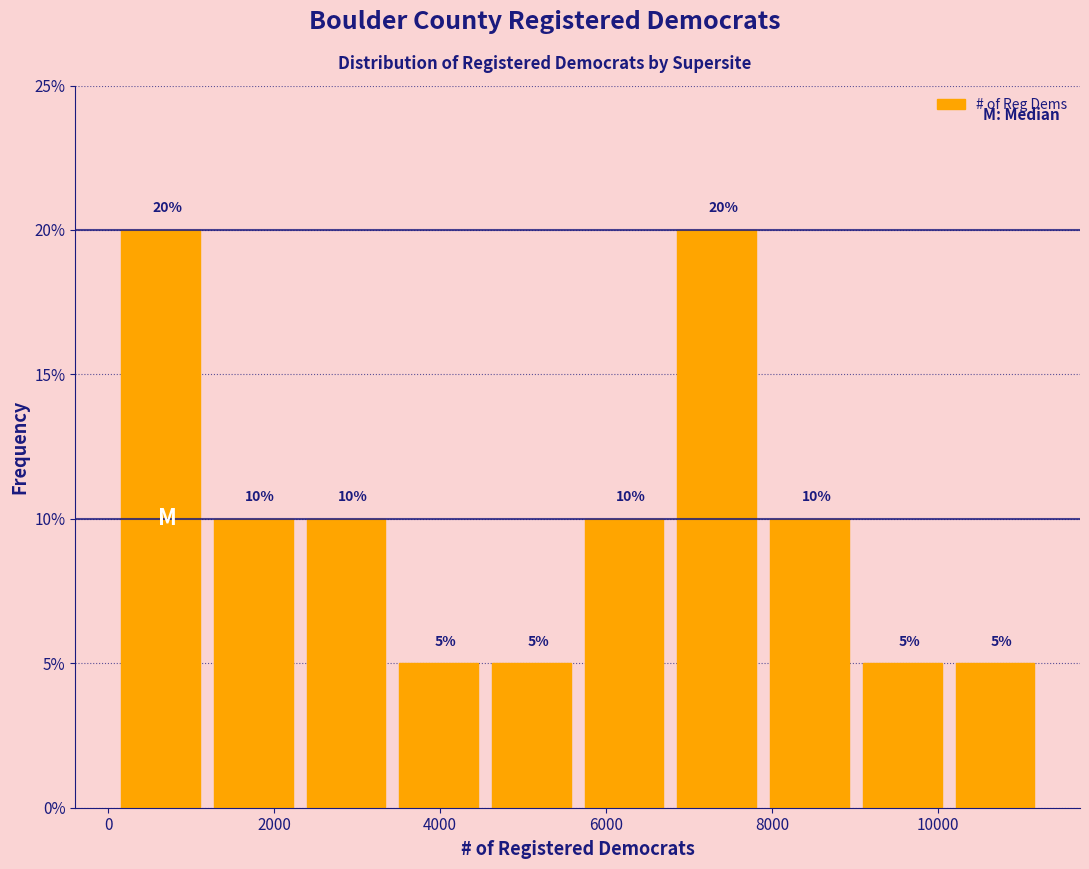

Reading left to right, transcribe this chart: for each bar, give the range it covers on the x-axis and its height. The bar edges are not printed on the chart, so give them approximately, as read against the axis.

200 to 1200: 20
1200 to 2400: 10
2400 to 3600: 10
3600 to 4600: 5
4600 to 5800: 5
5800 to 6800: 10
6800 to 8000: 20
8000 to 9000: 10
9000 to 10200: 5
10200 to 11400: 5